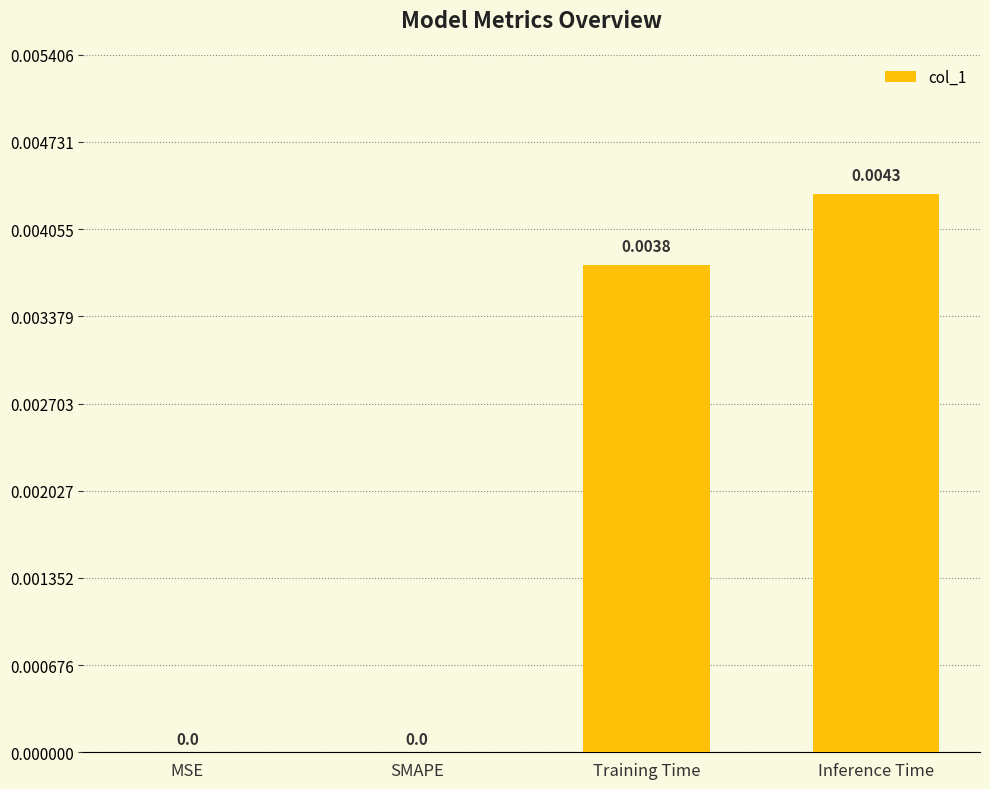

At which category does the chart reach its peak across all series?

Inference Time